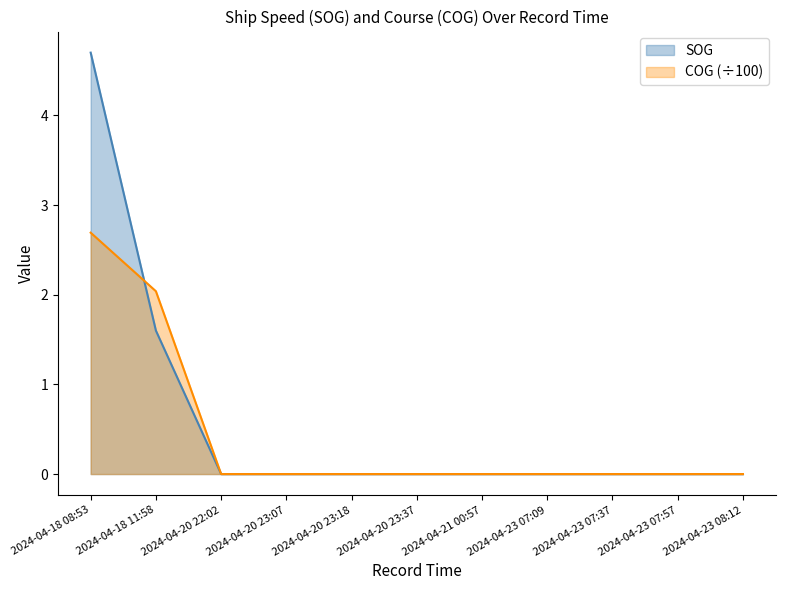

At which category does the chart reach its minimum across all series?

2024-04-20 22:02